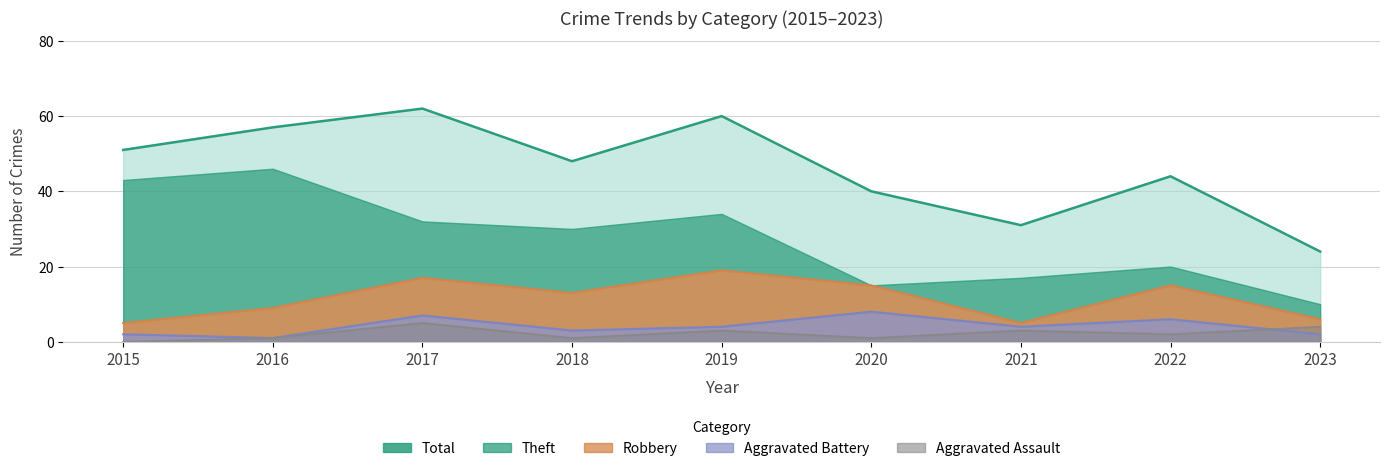

True or false: the data has more than 2 interior local peaks.

True